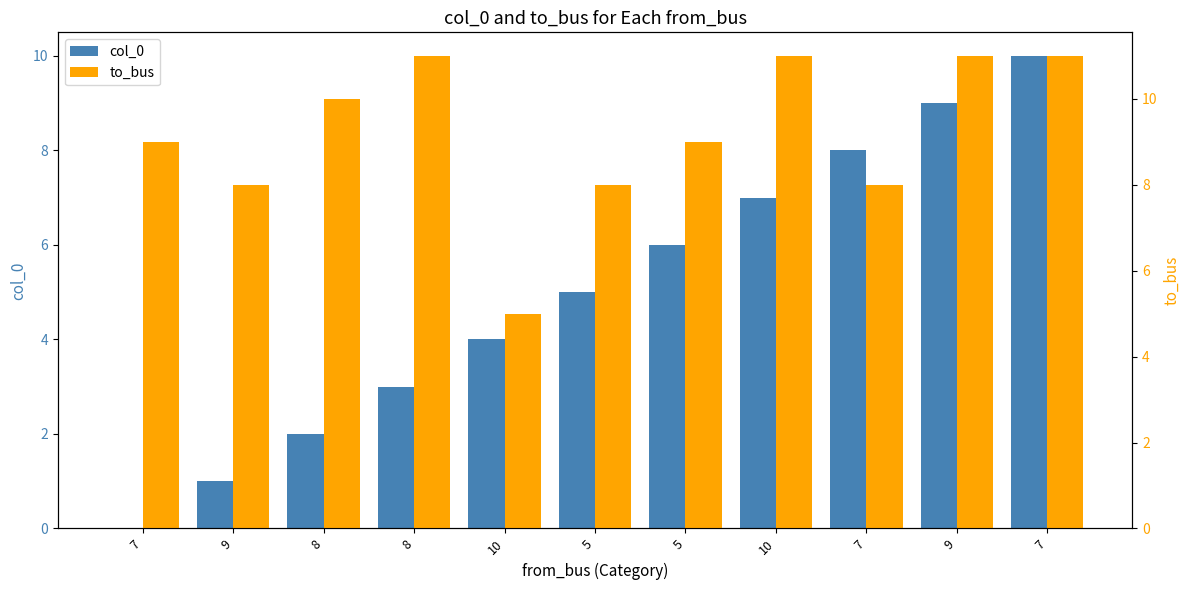

Does the chart contain any negative values?

No